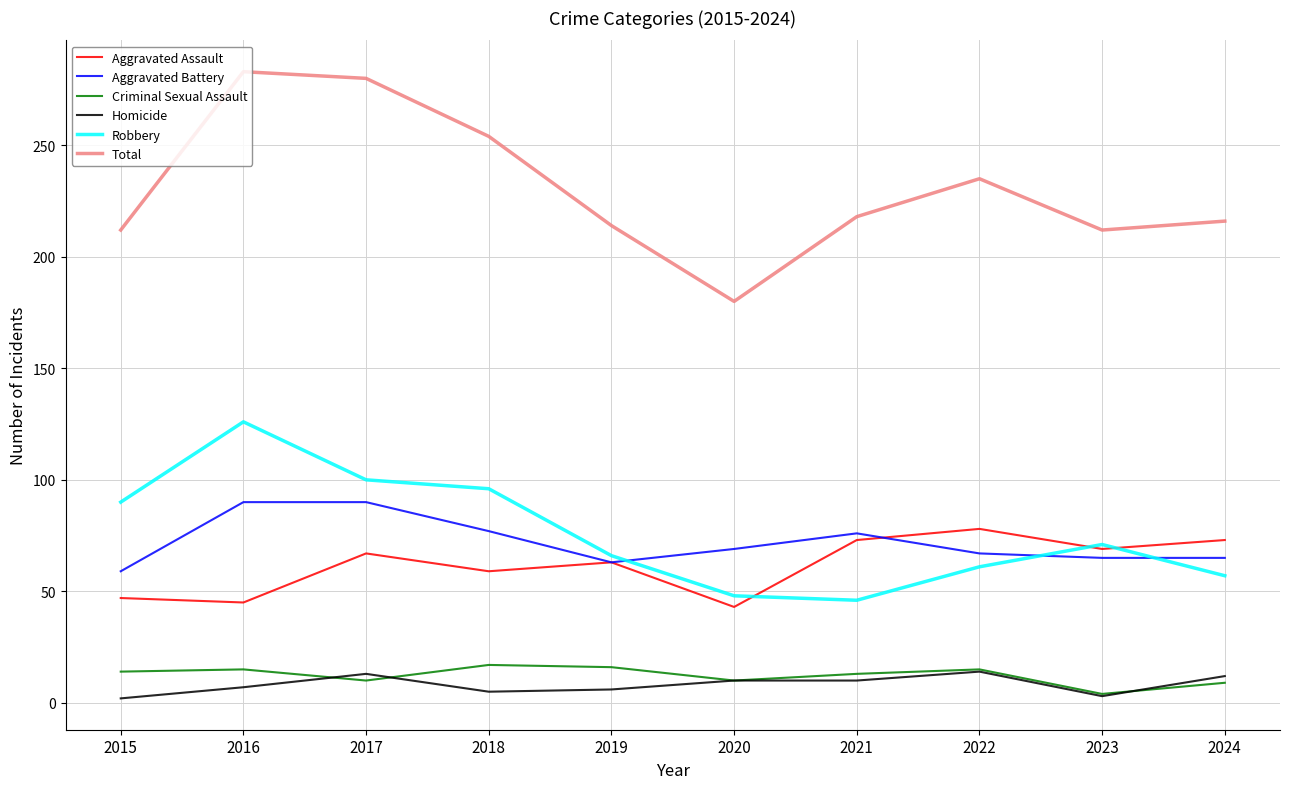

Which series has the widest spread of values?

Total